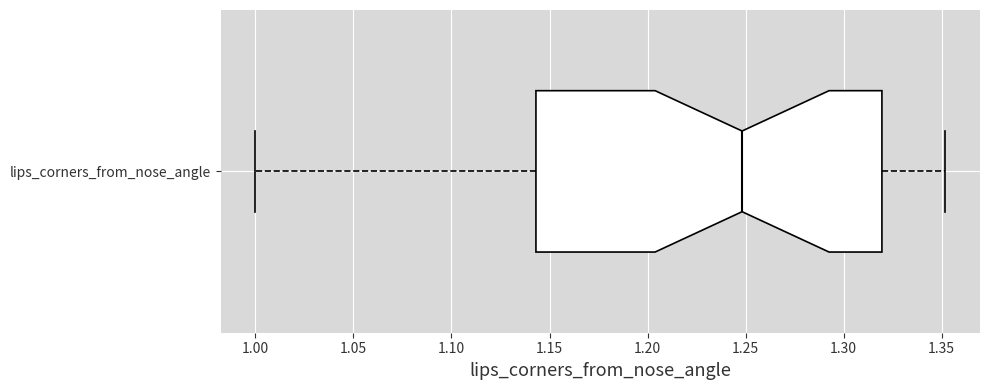

Where does the right whisker of the box for lips_corners_from_nose_angle end on the x-axis? The values are not printed on the chart, so give them approximately, as read against the axis.

1.350